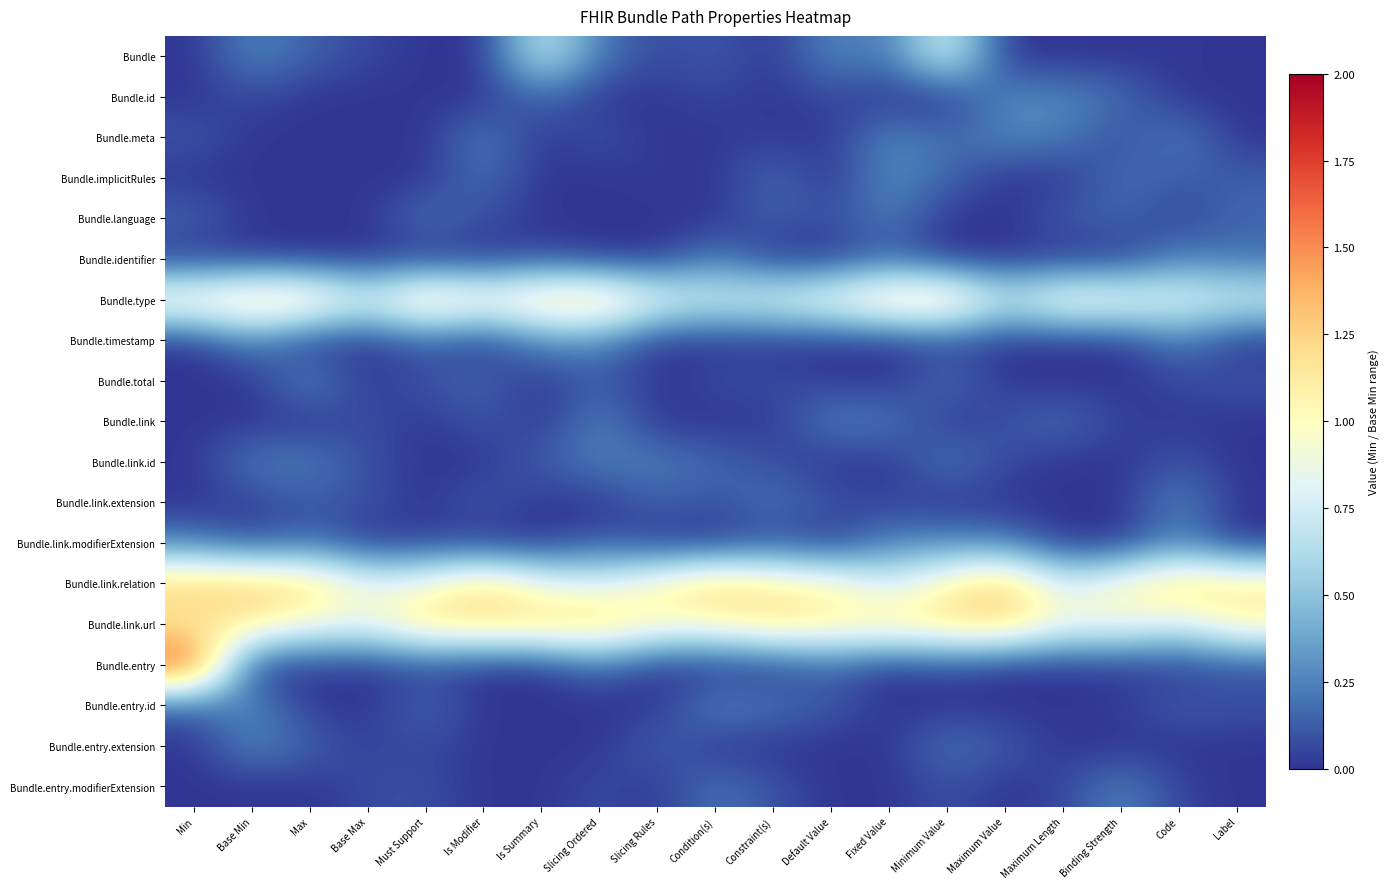

At which category does the chart reach its minimum across all series?

Min